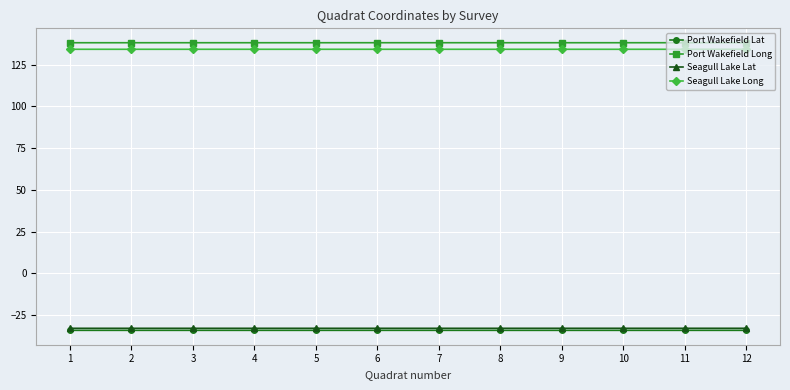

How many series are shown in this chart?

4